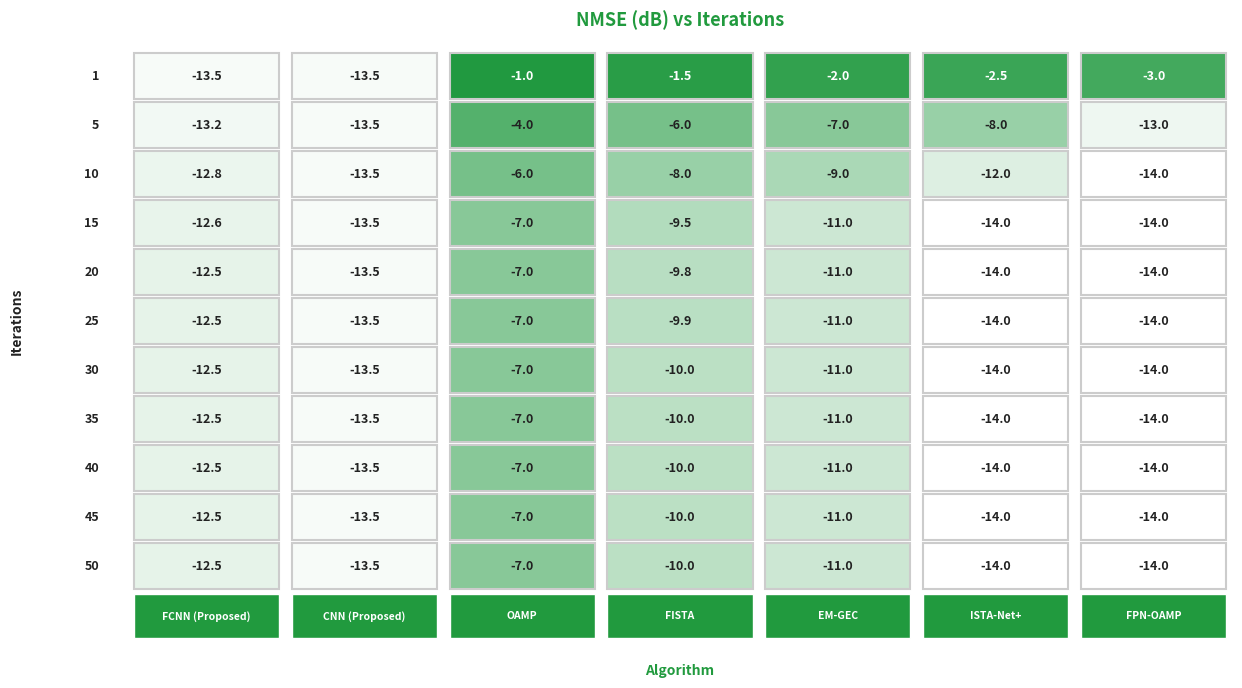

Reading right to left, what are all the values shown in this chart?

FCNN (Proposed): 50=-12.5	45=-12.5	40=-12.5	35=-12.5	30=-12.5	25=-12.5	20=-12.5	15=-12.6	10=-12.8	5=-13.2	1=-13.5
CNN (Proposed): 50=-13.5	45=-13.5	40=-13.5	35=-13.5	30=-13.5	25=-13.5	20=-13.5	15=-13.5	10=-13.5	5=-13.5	1=-13.5
OAMP: 50=-7.0	45=-7.0	40=-7.0	35=-7.0	30=-7.0	25=-7.0	20=-7.0	15=-7.0	10=-6.0	5=-4.0	1=-1.0
FISTA: 50=-10.0	45=-10.0	40=-10.0	35=-10.0	30=-10.0	25=-9.9	20=-9.8	15=-9.5	10=-8.0	5=-6.0	1=-1.5
EM-GEC: 50=-11.0	45=-11.0	40=-11.0	35=-11.0	30=-11.0	25=-11.0	20=-11.0	15=-11.0	10=-9.0	5=-7.0	1=-2.0
ISTA-Net+: 50=-14.0	45=-14.0	40=-14.0	35=-14.0	30=-14.0	25=-14.0	20=-14.0	15=-14.0	10=-12.0	5=-8.0	1=-2.5
FPN-OAMP: 50=-14.0	45=-14.0	40=-14.0	35=-14.0	30=-14.0	25=-14.0	20=-14.0	15=-14.0	10=-14.0	5=-13.0	1=-3.0